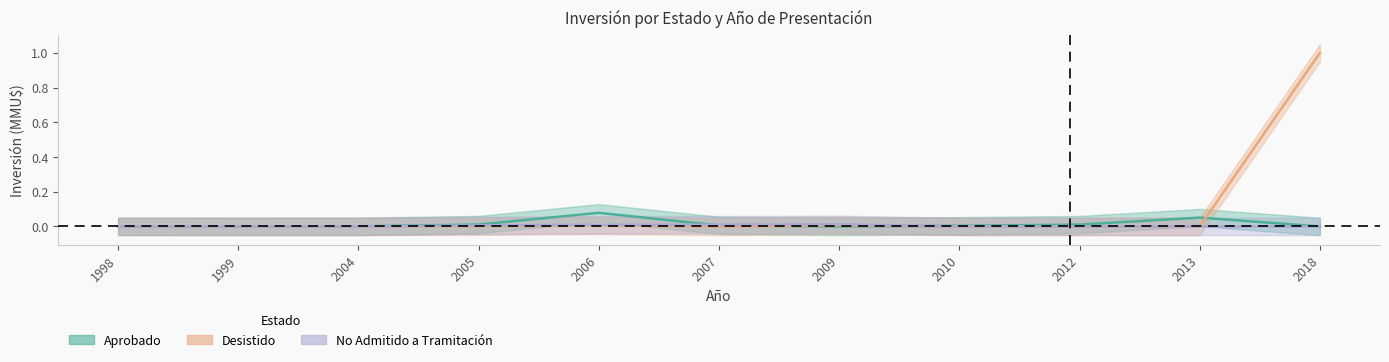

Is it true that Desistido equals 0.0 at 2012?

True